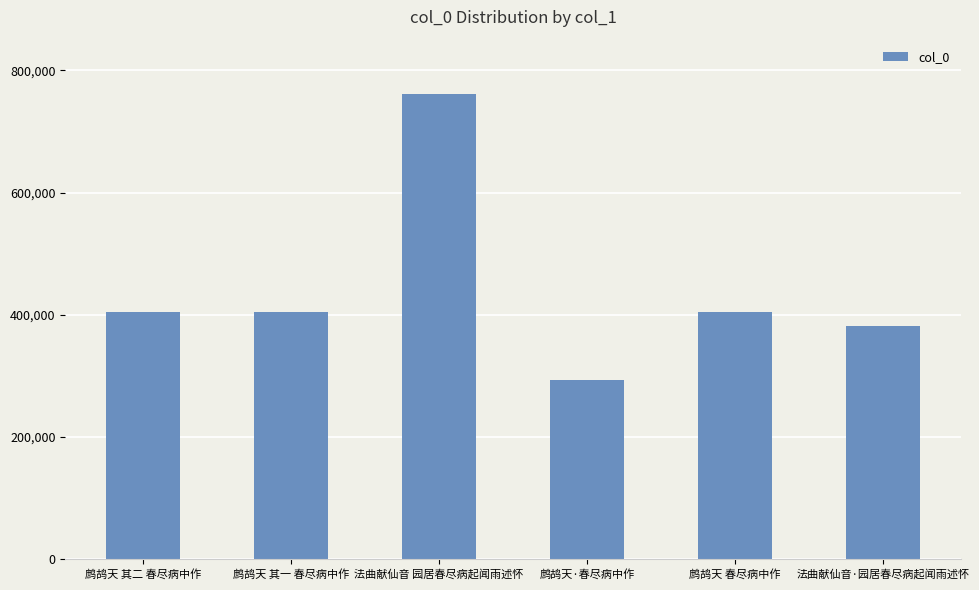

What is the difference between the maximum and minimum values?

467008